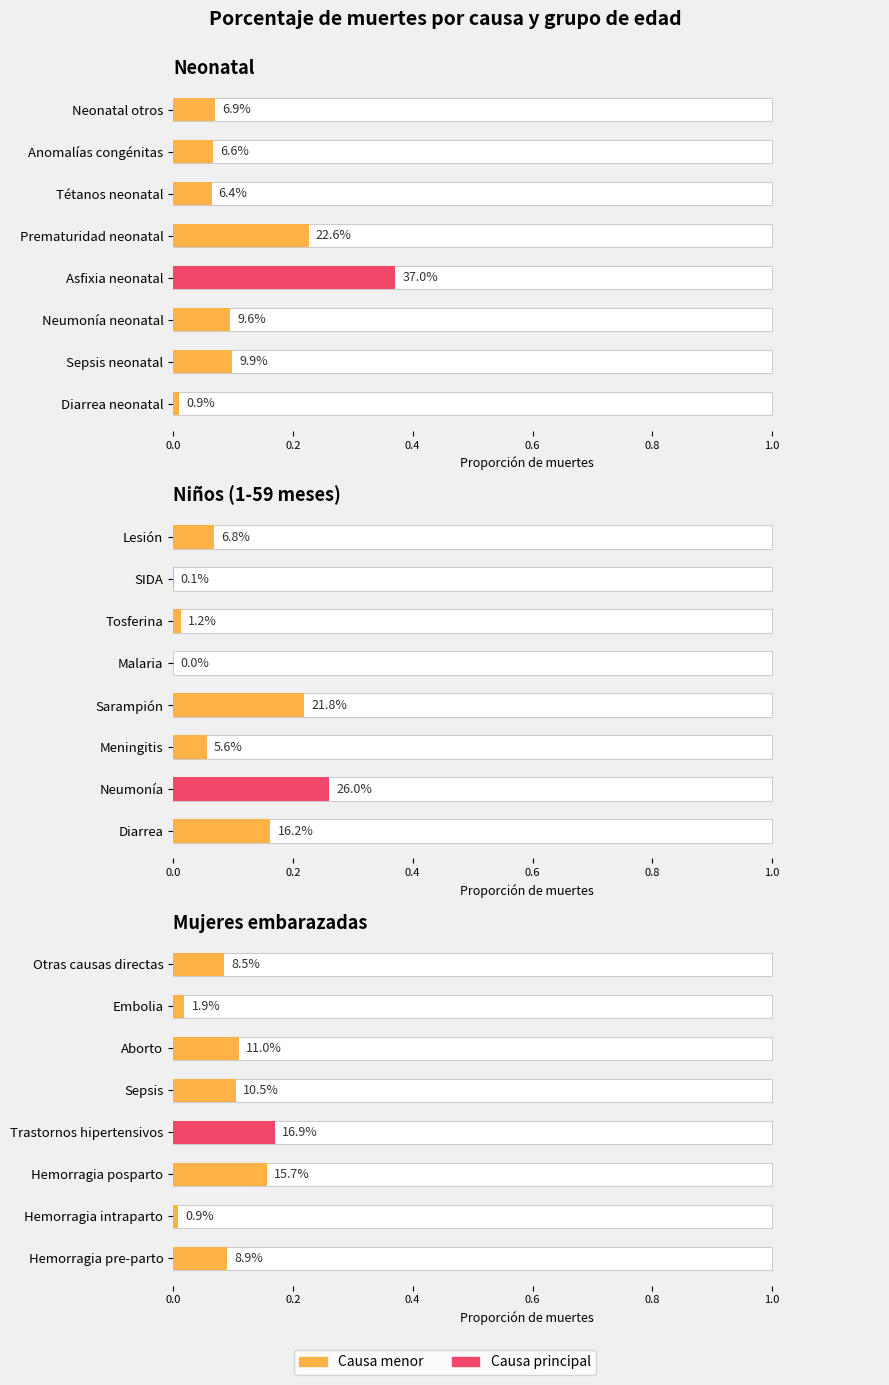

What value does the Mujeres embarazadas series have at Hemorragia pre-parto?

0.1